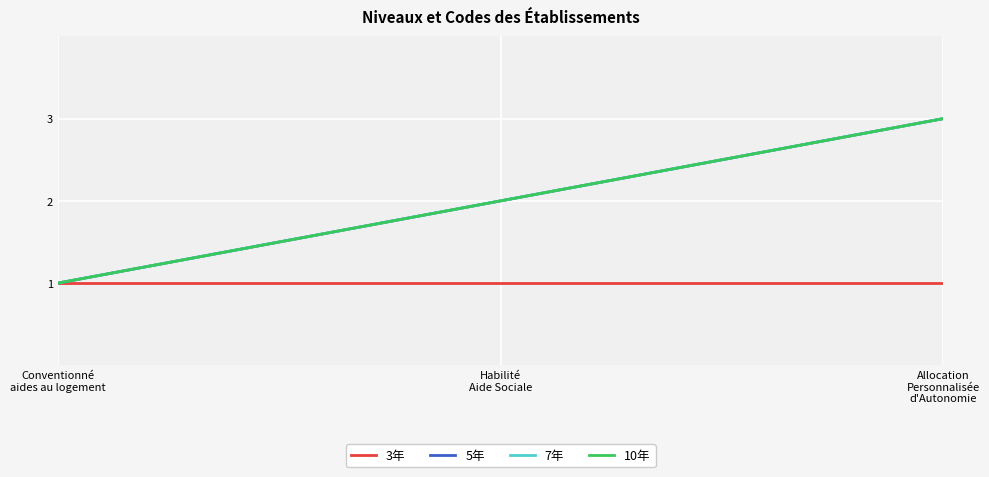

Is this an area chart (filled region under the line)?

No